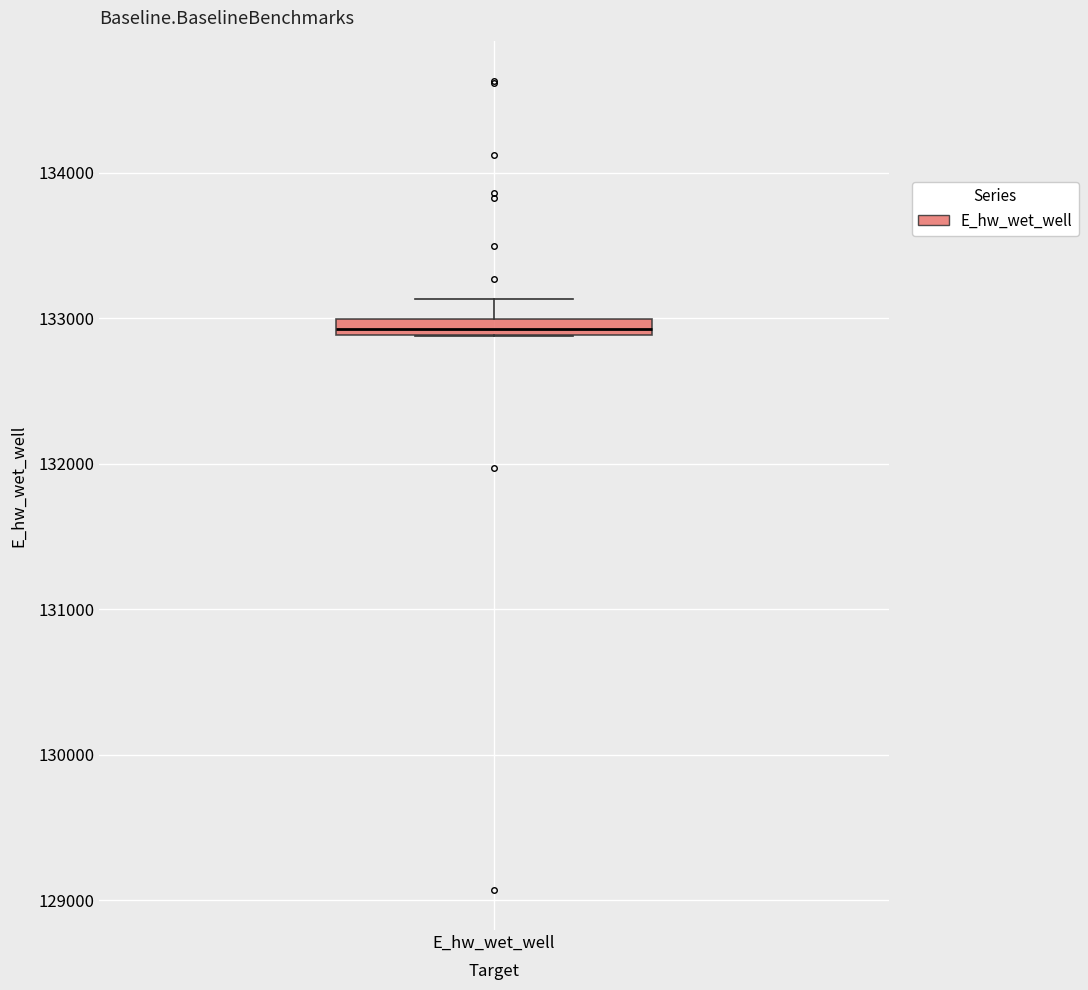

Where does the upper whisker of the box for E_hw_wet_well end on the y-axis? The values are not printed on the chart, so give them approximately, as read against the axis.

133100